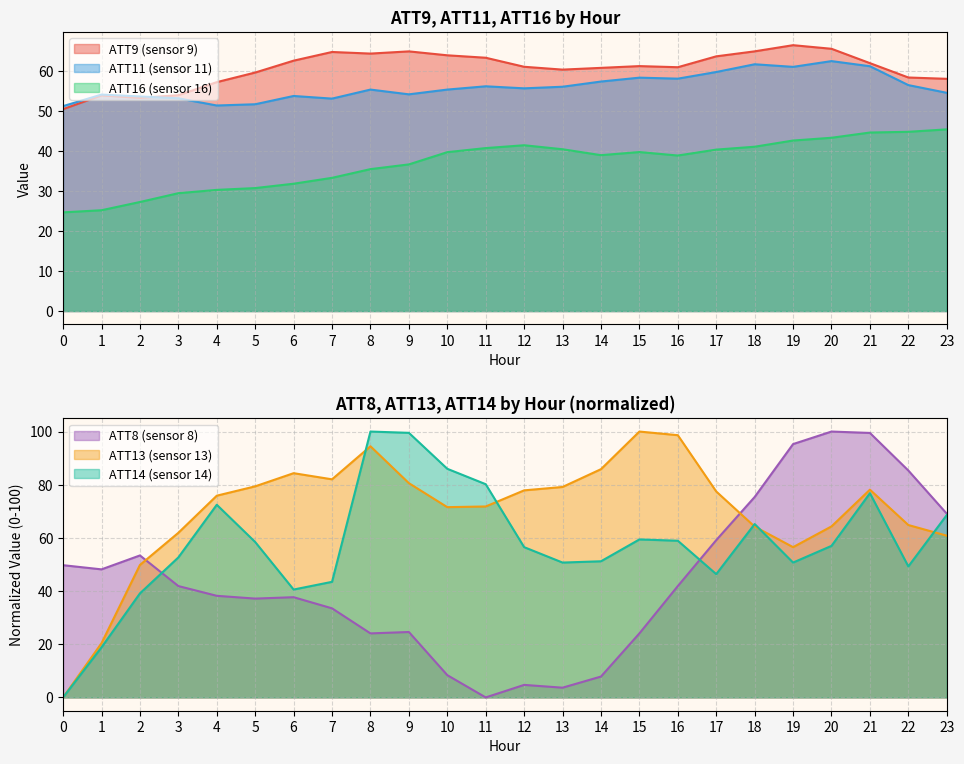

How many series are shown in this chart?

6